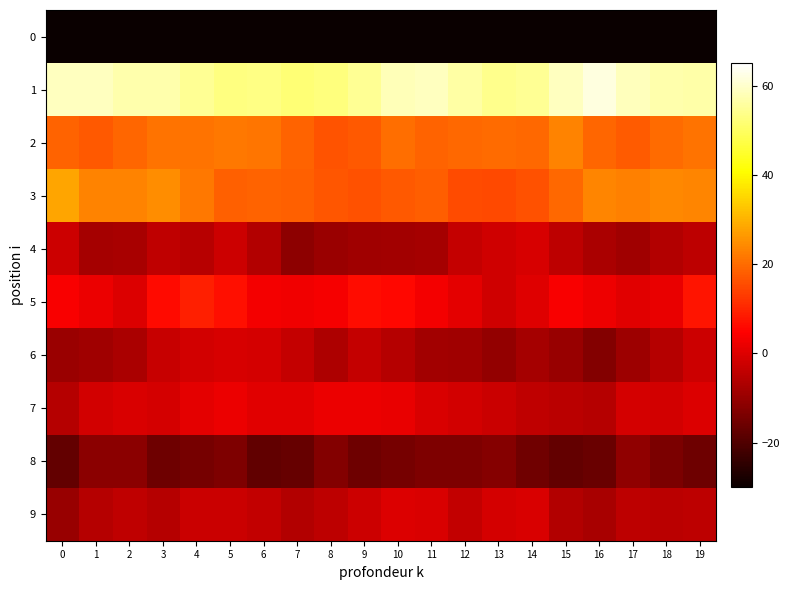

Which label corresponds to the largest value in the chart?

16